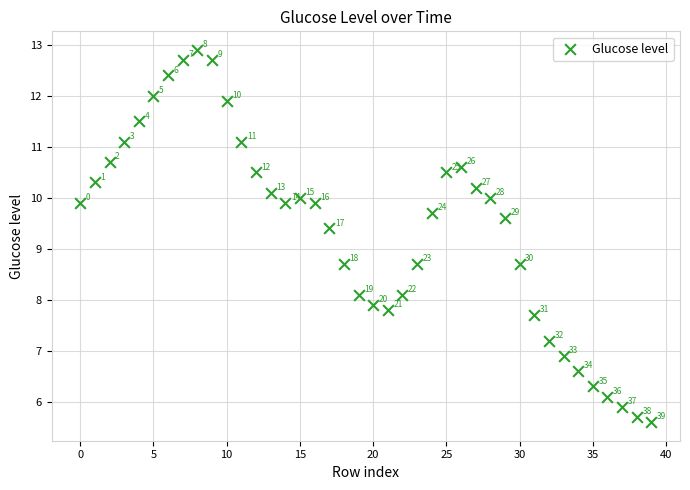

What is the range of Y values (max minus min)?

7.3